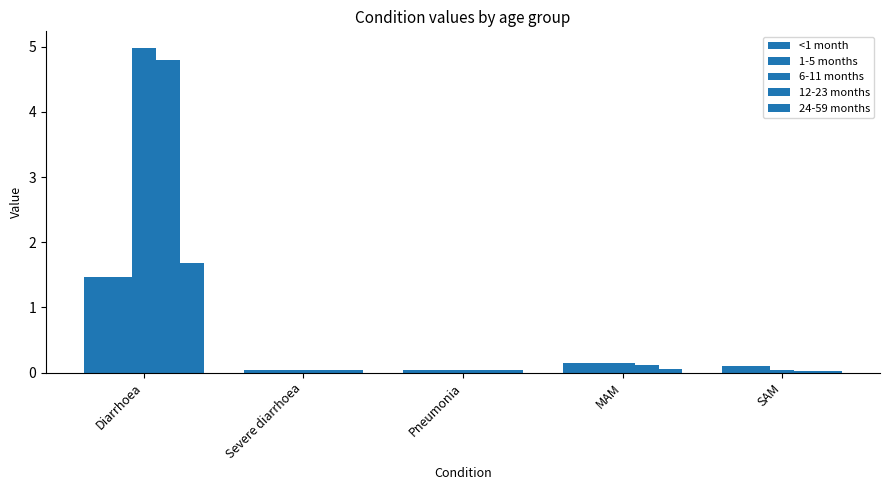

Count the number of categories in the chart.

5